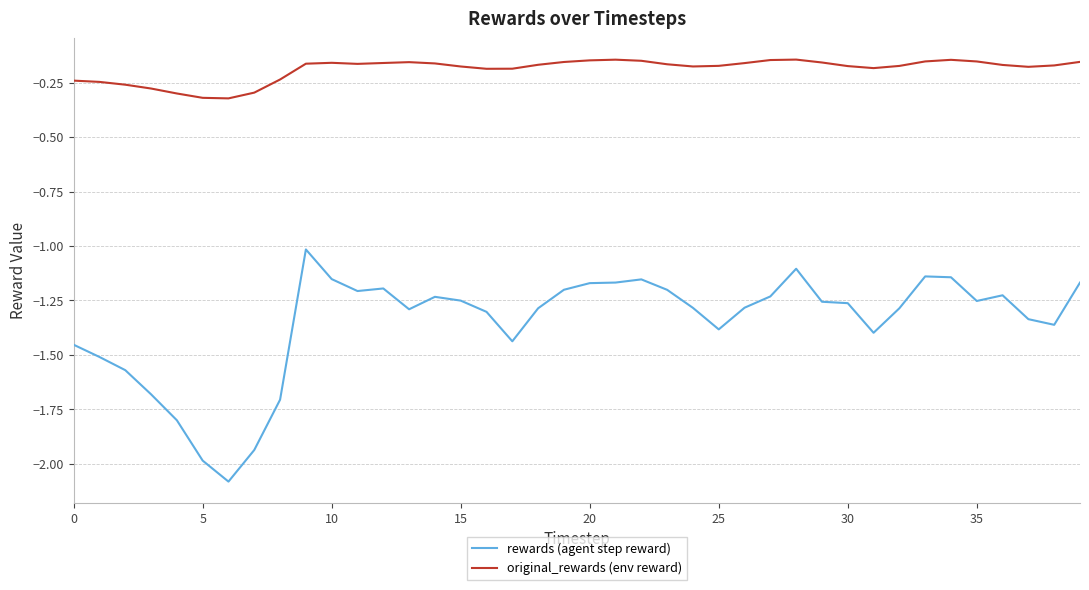

True or false: rewards (agent step reward) and original_rewards (env reward) intersect in this chart.

False